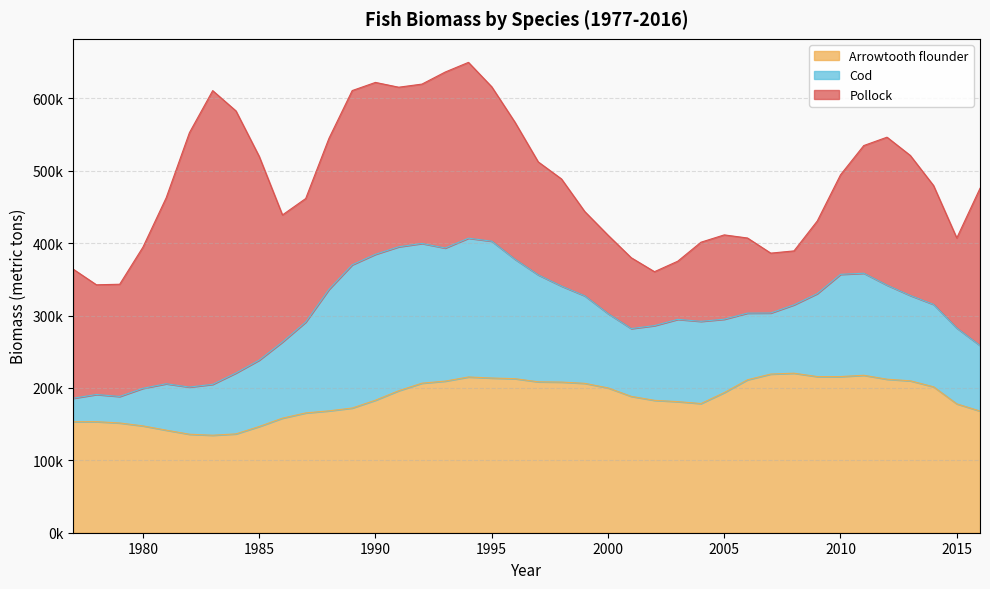

Reading left to right, extract all data points from this chart.

Pollock: 1977=178318.0	1978=151514.2	1979=154983.6	1980=194976.0	1981=256854.8	1982=351356.8	1983=405626.2	1984=362019.0	1985=281396.7	1986=175469.0	1987=170649.9	1988=208642.5	1989=240651.2	1990=237382.6	1991=220386.1	1992=220089.9	1993=243063.0	1994=242833.6	1995=213273.7	1996=189271.8	1997=156057.5	1998=148018.1	1999=116442.9	2000=108311.7	2001=97864.3	2002=74475.7	2003=80298.5	2004=109288.4	2005=116459.7	2006=103761.1	2007=82683.4	2008=74503.7	2009=100316.8	2010=137481.4	2011=176322.1	2012=204355.7	2013=193466.5	2014=164218.5	2015=124382.2	2016=217179.3
Cod: 1977=32399.1	1978=37534.8	1979=36610.2	1980=51895.3	1981=64085.3	1982=65160.9	1983=70305.5	1984=84091.0	1985=91678.4	1986=105211.6	1987=125452.2	1988=167725.0	1989=197813.5	1990=201550.1	1991=198809.2	1992=192984.4	1993=183809.1	1994=191684.5	1995=188983.8	1996=164920.3	1997=147677.7	1998=132542.2	1999=120878.3	2000=102657.0	2001=93634.8	2002=103197.7	2003=113621.2	2004=113569.9	2005=101381.4	2006=92060.8	2007=84339.1	2008=94428.5	2009=114549.4	2010=141175.0	2011=140948.9	2012=129903.4	2013=117813.3	2014=113768.4	2015=104687.5	2016=90464.9
Arrowtooth flounder: 1977=153323.1	1978=153388.8	1979=151586.1	1980=147553.2	1981=141651.4	1982=136023.3	1983=134652.3	1984=136494.1	1985=146688.0	1986=158222.9	1987=165455.1	1988=168311.0	1989=172210.1	1990=183008.8	1991=196123.0	1992=206537.4	1993=209405.3	1994=215111.0	1995=213667.3	1996=212766.4	1997=208436.3	1998=208060.0	1999=206329.6	2000=200037.3	2001=188314.8	2002=182851.5	2003=181066.0	2004=178398.5	2005=193510.7	2006=211227.0	2007=219133.8	2008=220313.7	2009=215659.7	2010=215670.4	2011=217463.8	2012=212022.6	2013=209827.5	2014=201569.3	2015=177986.9	2016=168053.8